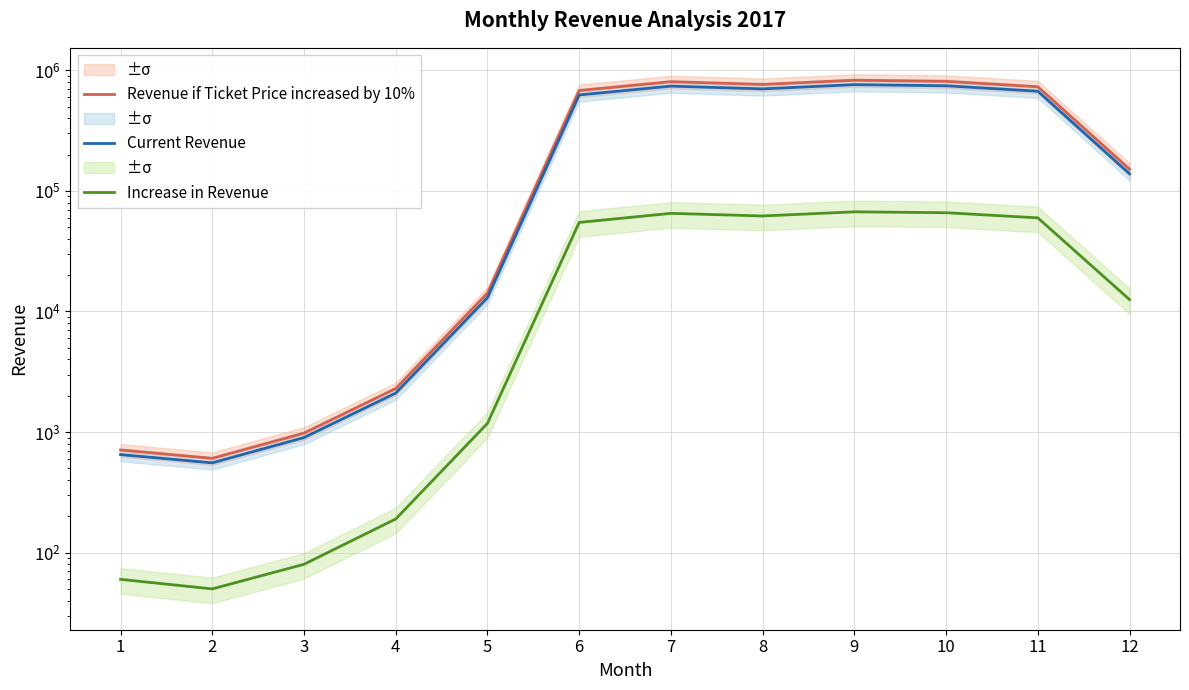

How many data points does each series have?

12